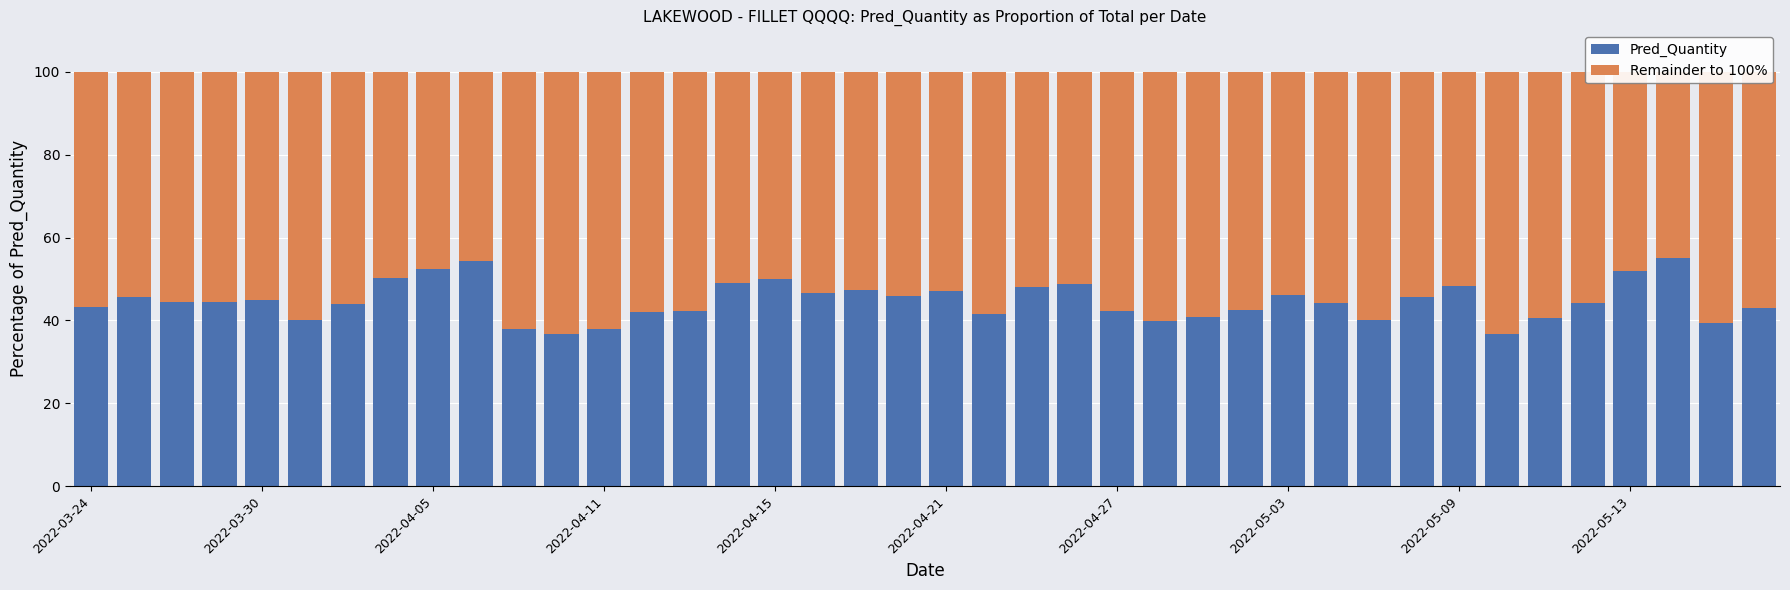

What is the sum of the Pred_Quantity values at 20 and 23?

96.0